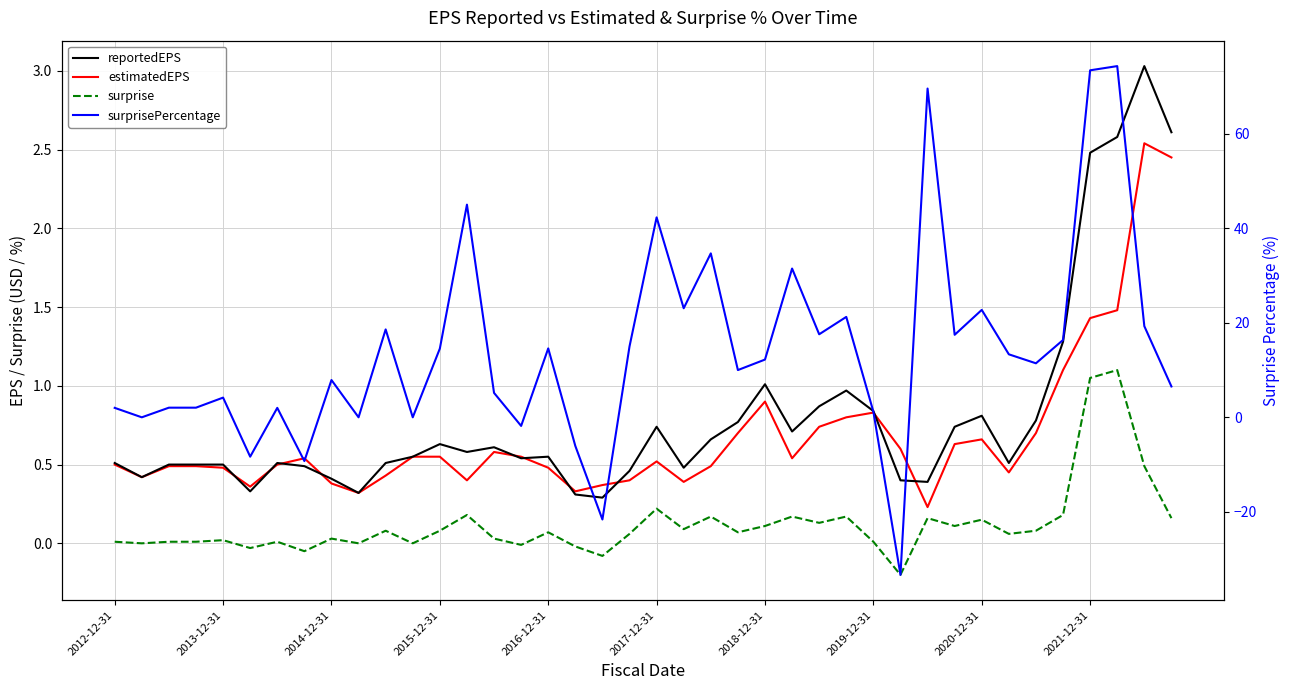

Is it true that reportedEPS equals 0.8 at 2020-12-31?

True